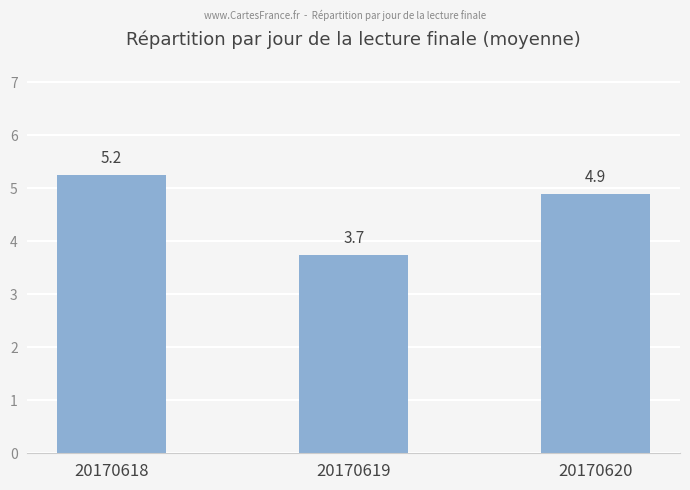

Reading left to right, what are all the values shown in this chart?

5.2	3.7	4.9